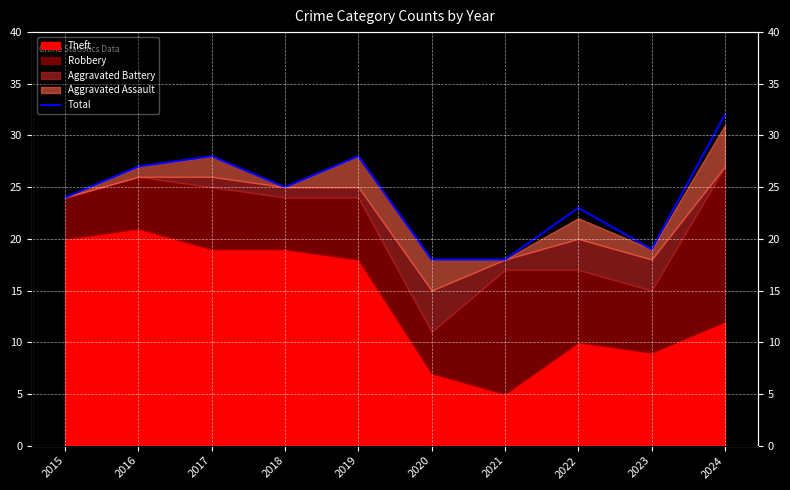

True or false: the data has more than 2 interior local peaks.

True